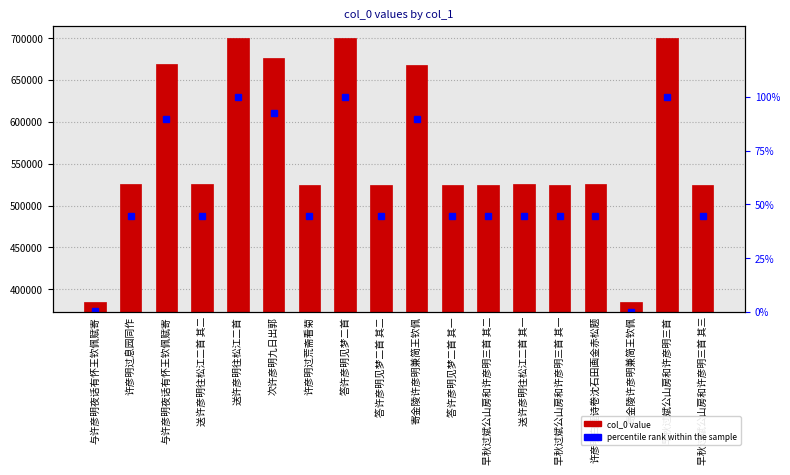

What is the spread (max minus min) of values at 早秋过斌公山房和许彦明三首?

700270.1